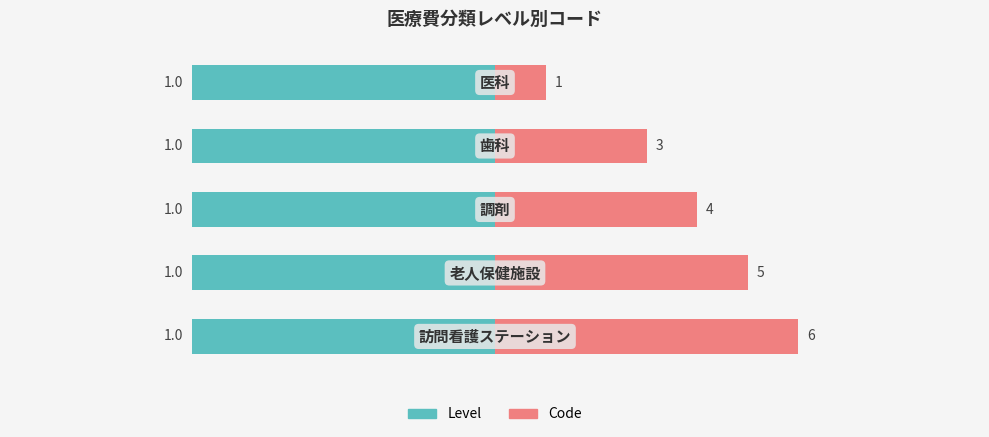

How many bars are there in total?

10